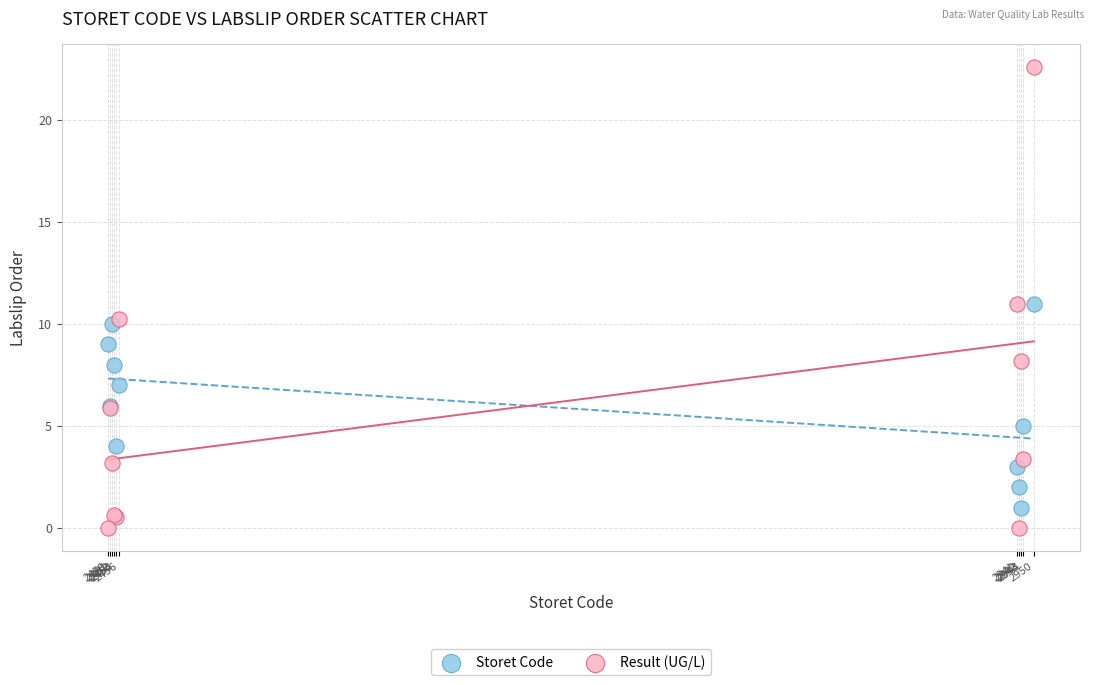

What are all the series names shown in the legend?

Storet Code, Result (UG/L)